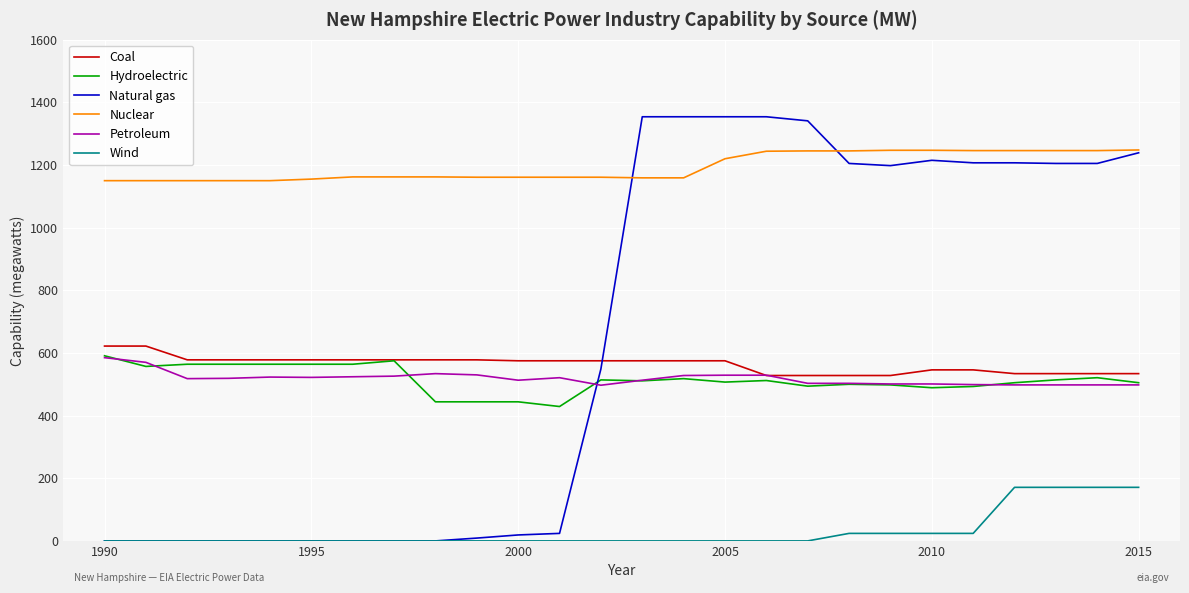

True or false: Natural gas and Hydroelectric cross at least once.

True